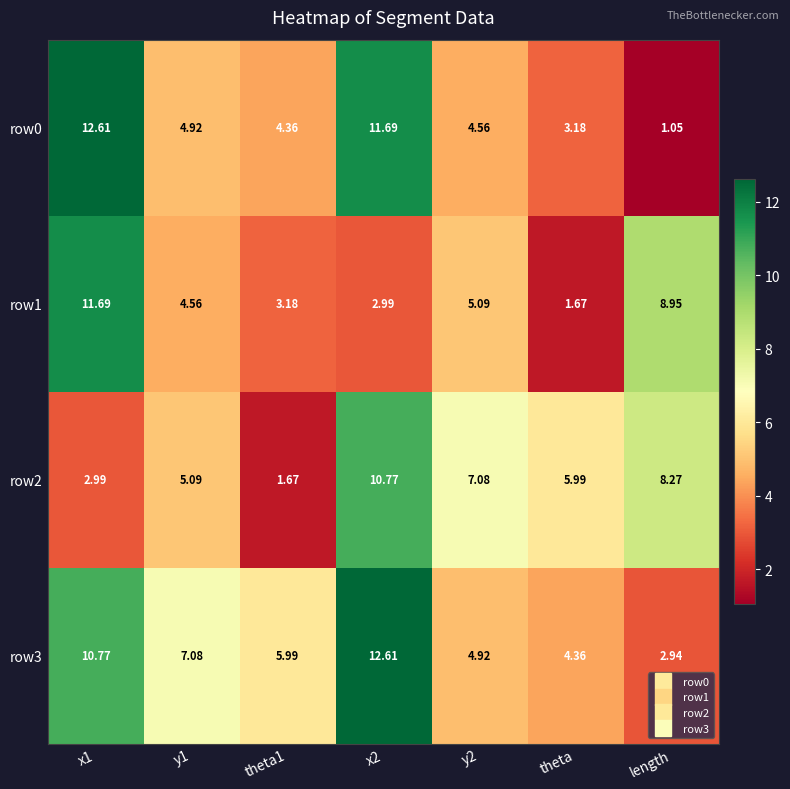

Which category has the lowest value across all series?

length